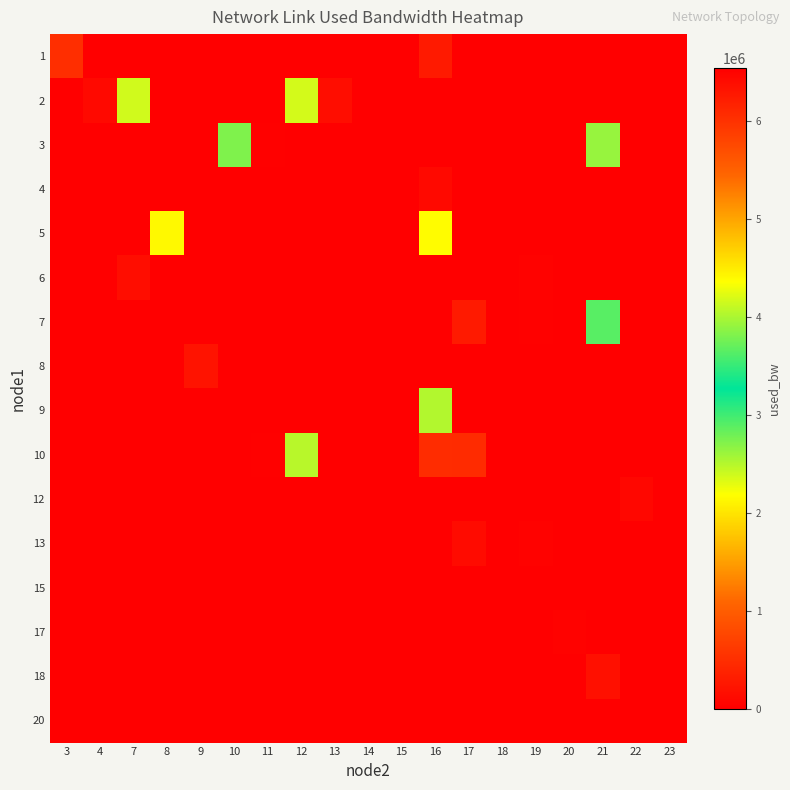

At 20, list the series in order from smallest to largest.

row_0, row_1, row_2, row_3, row_4, row_5, row_6, row_7, row_8, row_9, row_10, row_11, row_14, row_15, row_12, row_13